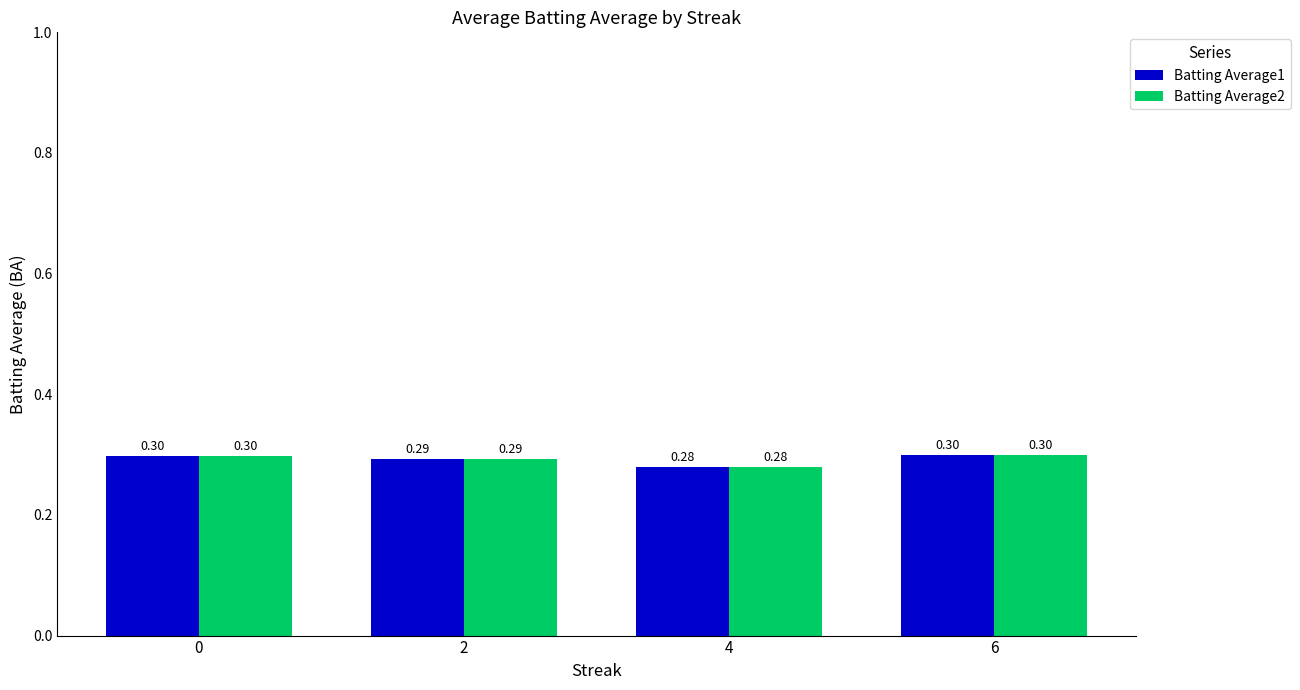

What is the sum of the Batting Average1 values at 0 and 6?

0.6